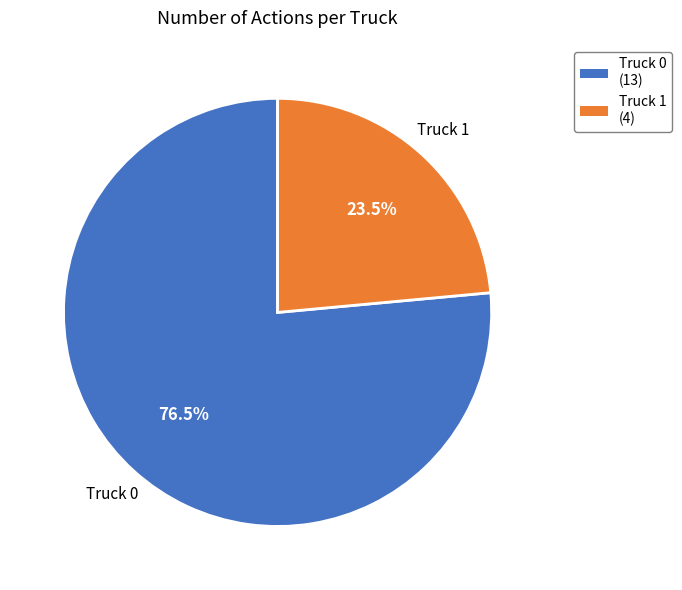

Is it true that Truck 1 is 32% of the pie?

False